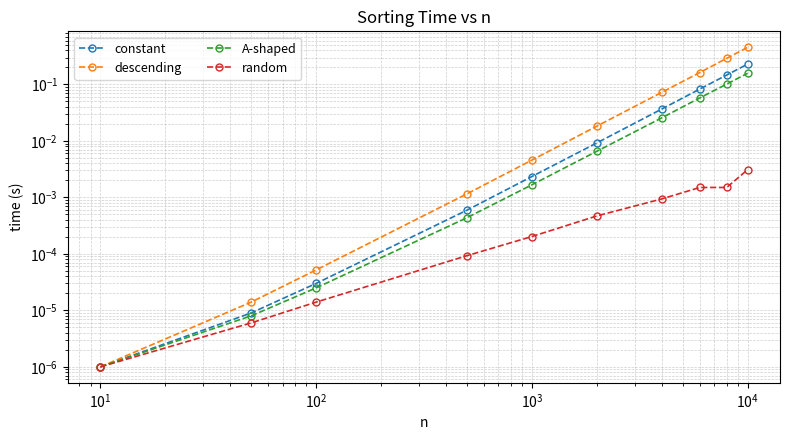

How many categories are shown in the chart?

10